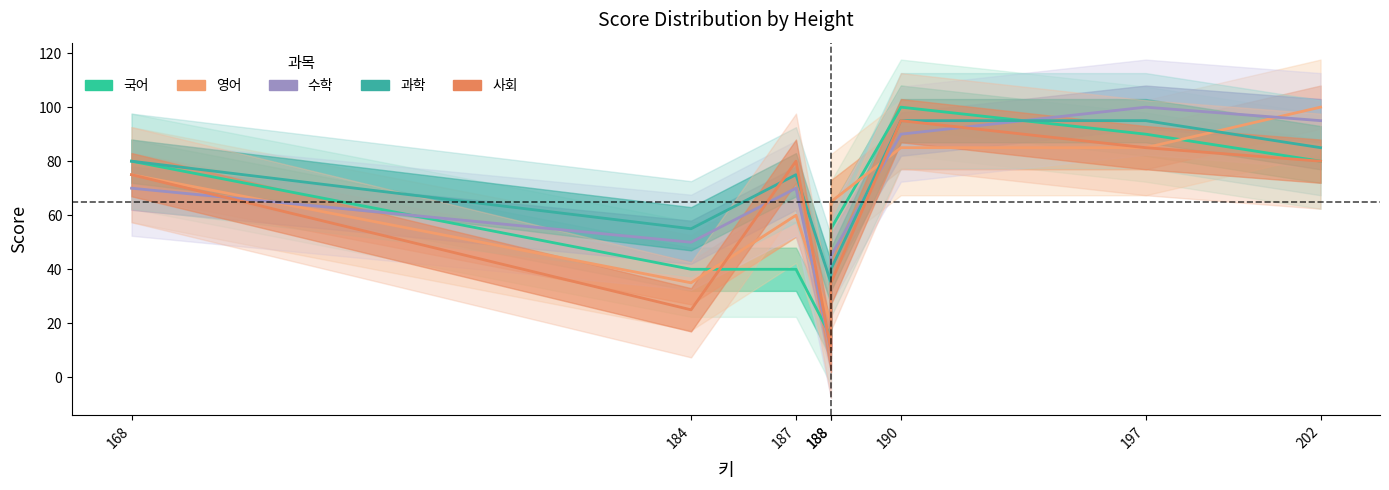

Is the value of 영어 at 190 greater than the value of 과학 at 188?

Yes